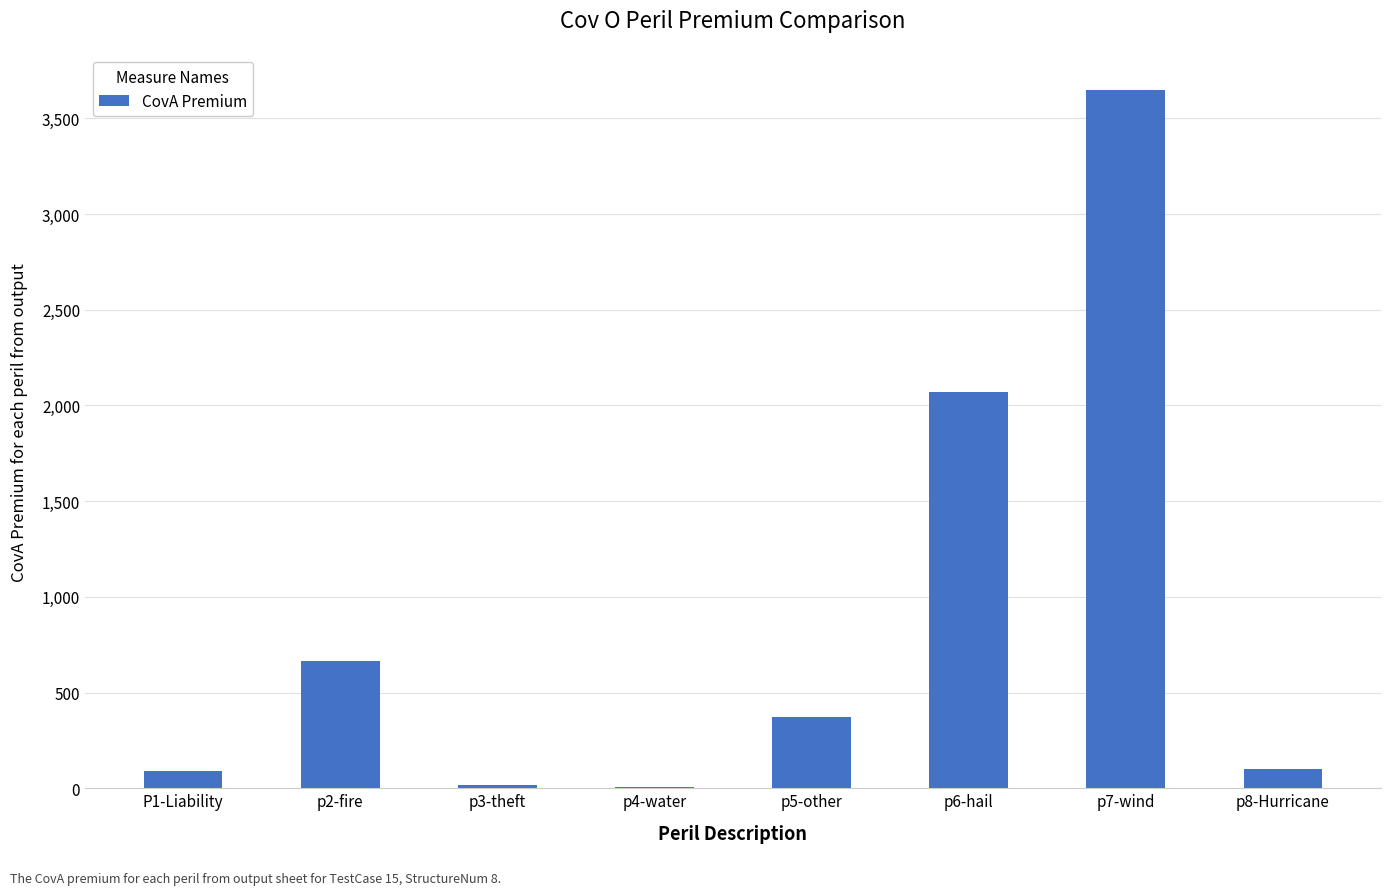

At which label is the value closest to 1827?

p6-hail